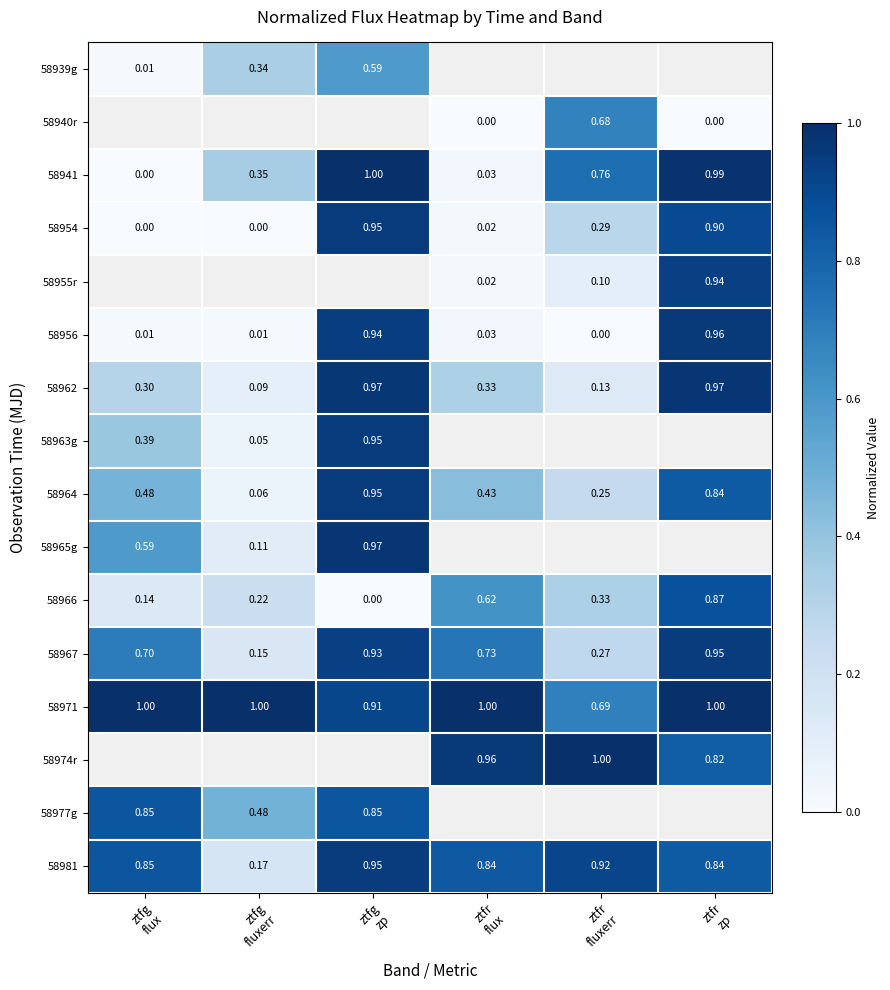

List the series in order of their peak value, lowest first.

58939g, 58940r, 58977g, 58966, 58981, 58967, 58954, 58963g, 58964, 58962, 58941, 58955r, 58956, 58965g, 58971, 58974r